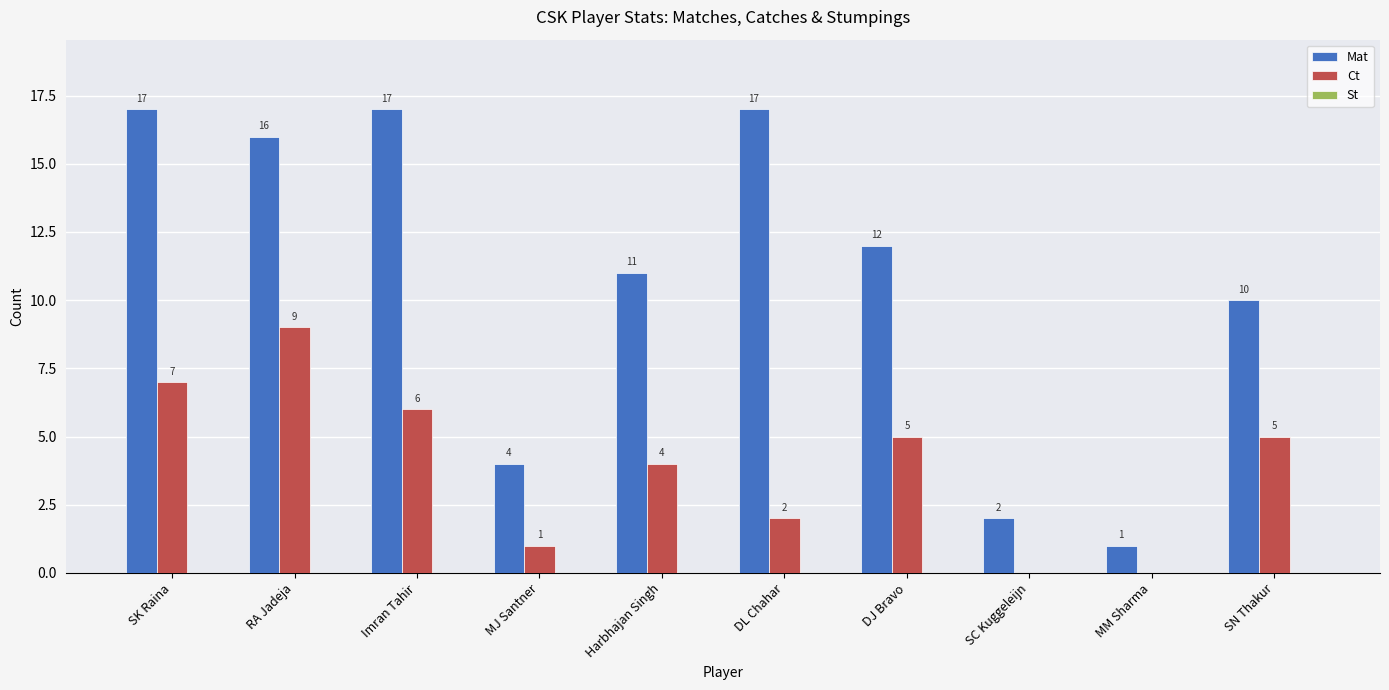

Which series changed the most between MJ Santner and Harbhajan Singh?

Mat